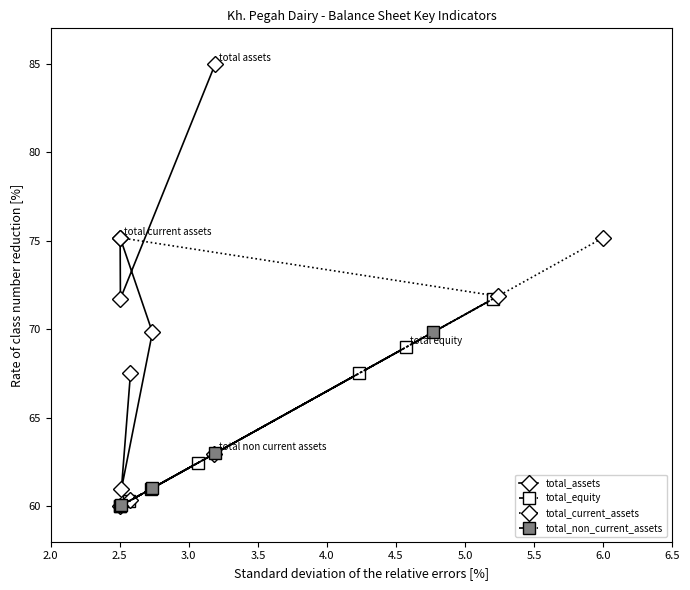

Which series has the largest total across all categories?

total_assets